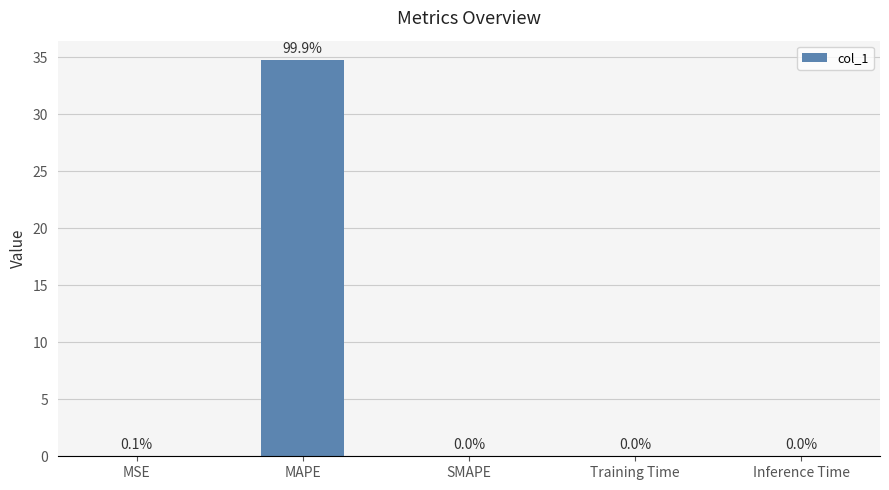

Which category has the highest value across all series?

MAPE